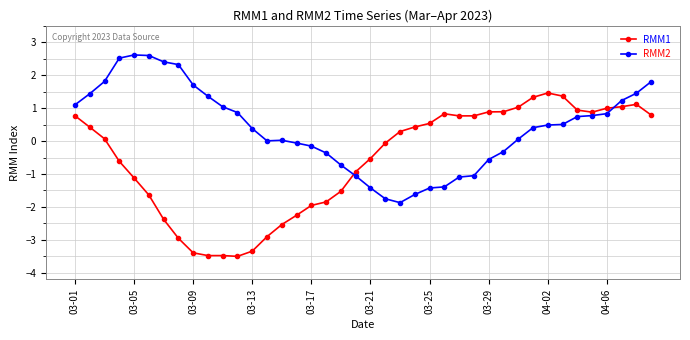

What is the maximum value for RMM1?

1.5